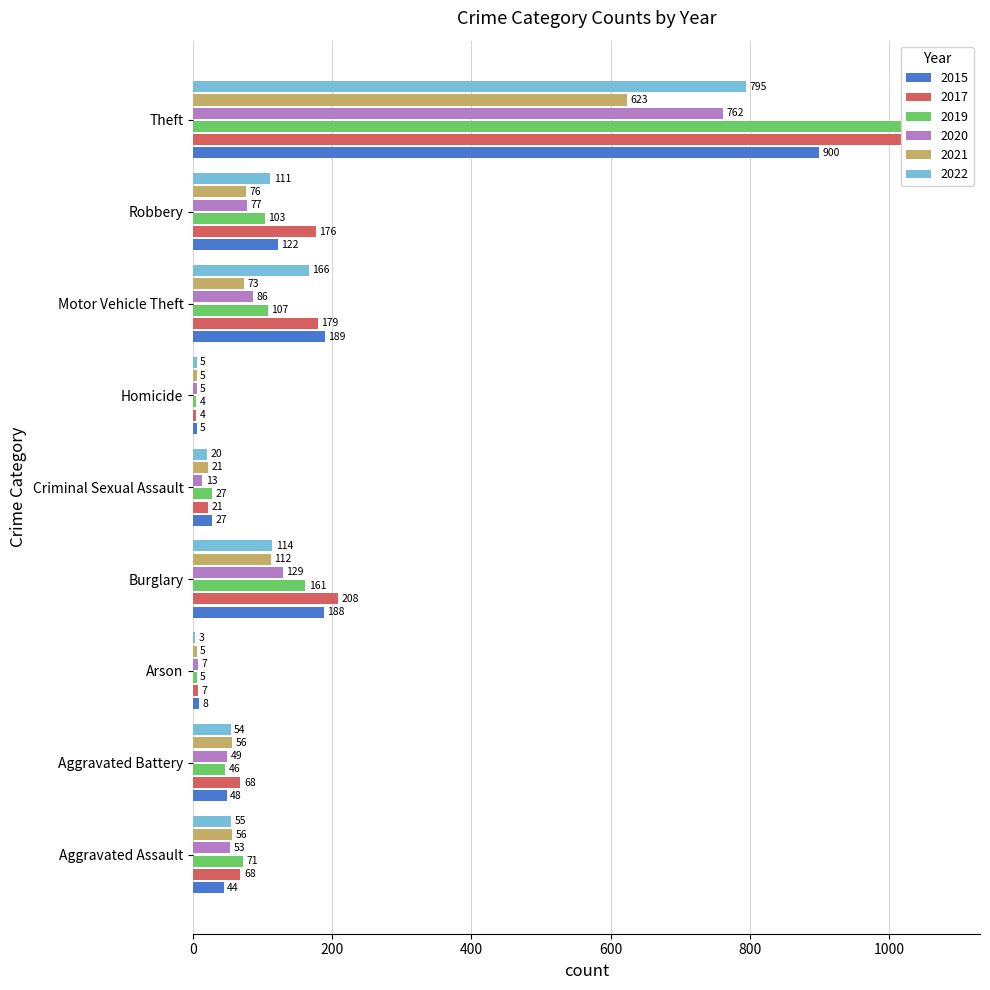

Reading left to right, extract all data points from this chart.

2015: Aggravated Assault=44	Aggravated Battery=48	Arson=8	Burglary=188	Criminal Sexual Assault=27	Homicide=5	Motor Vehicle Theft=189	Robbery=122	Theft=900
2017: Aggravated Assault=68	Aggravated Battery=68	Arson=7	Burglary=208	Criminal Sexual Assault=21	Homicide=4	Motor Vehicle Theft=179	Robbery=176	Theft=1041
2019: Aggravated Assault=71	Aggravated Battery=46	Arson=5	Burglary=161	Criminal Sexual Assault=27	Homicide=4	Motor Vehicle Theft=107	Robbery=103	Theft=1077
2020: Aggravated Assault=53	Aggravated Battery=49	Arson=7	Burglary=129	Criminal Sexual Assault=13	Homicide=5	Motor Vehicle Theft=86	Robbery=77	Theft=762
2021: Aggravated Assault=56	Aggravated Battery=56	Arson=5	Burglary=112	Criminal Sexual Assault=21	Homicide=5	Motor Vehicle Theft=73	Robbery=76	Theft=623
2022: Aggravated Assault=55	Aggravated Battery=54	Arson=3	Burglary=114	Criminal Sexual Assault=20	Homicide=5	Motor Vehicle Theft=166	Robbery=111	Theft=795